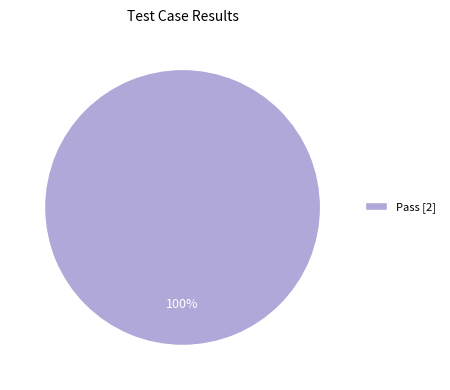

Does Pass [2] account for over 50% of the chart?

Yes